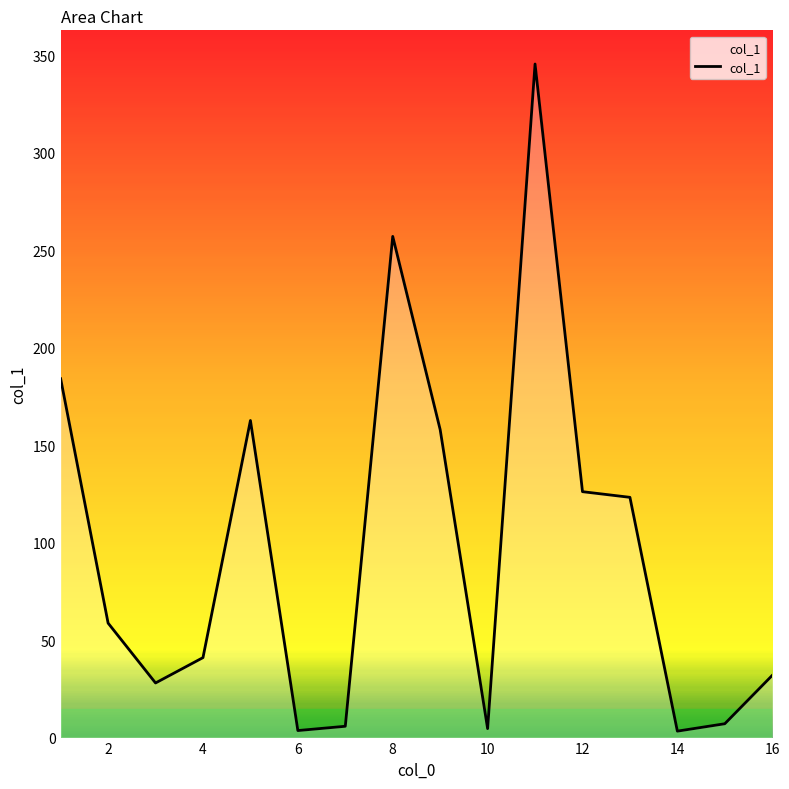

What is the difference between the maximum and minimum values?

342.1